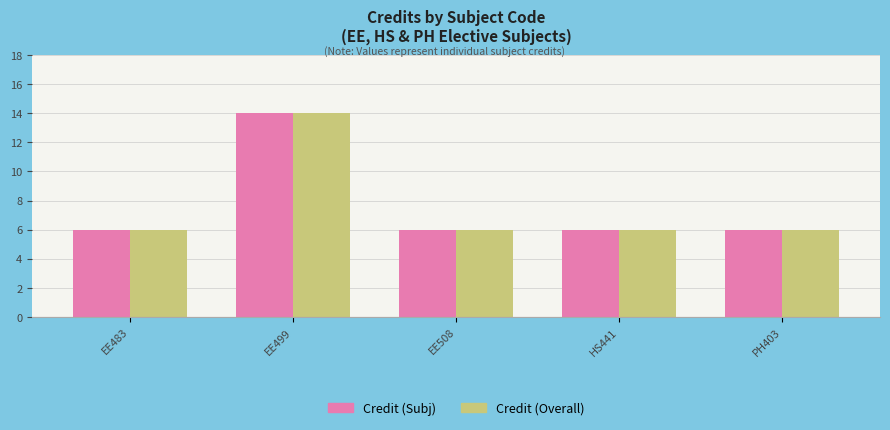

The value of Credit (Subj) at PH403 is 10. True or false?

False